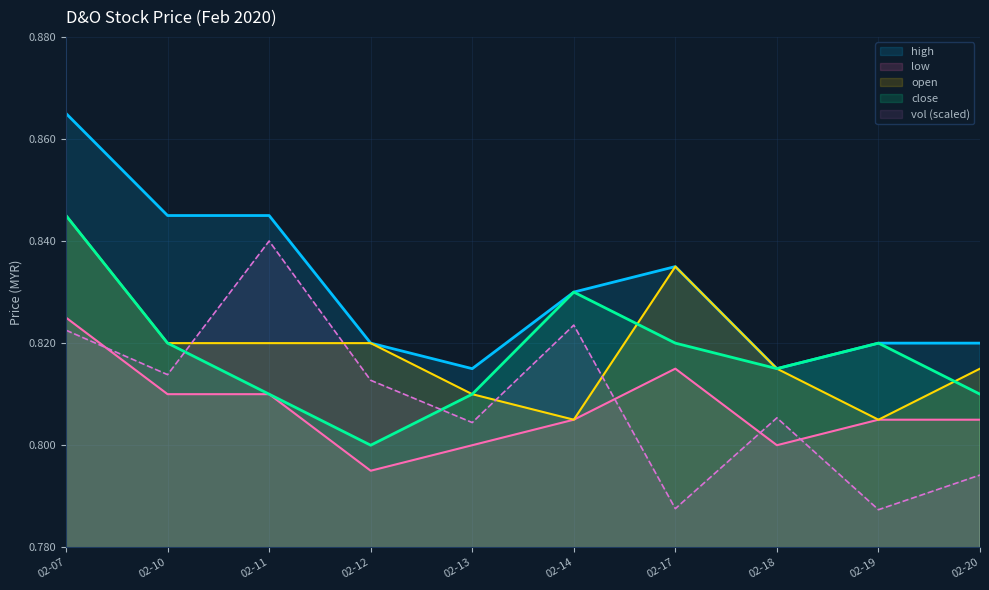

True or false: high and low cross at least once.

False